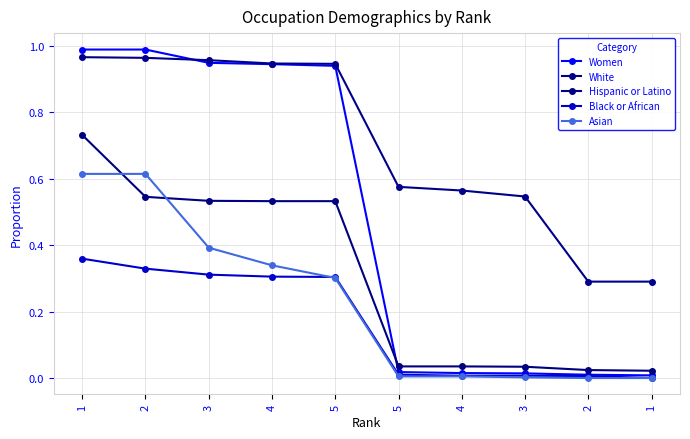

Does the chart display data point markers on the line(s)?

Yes